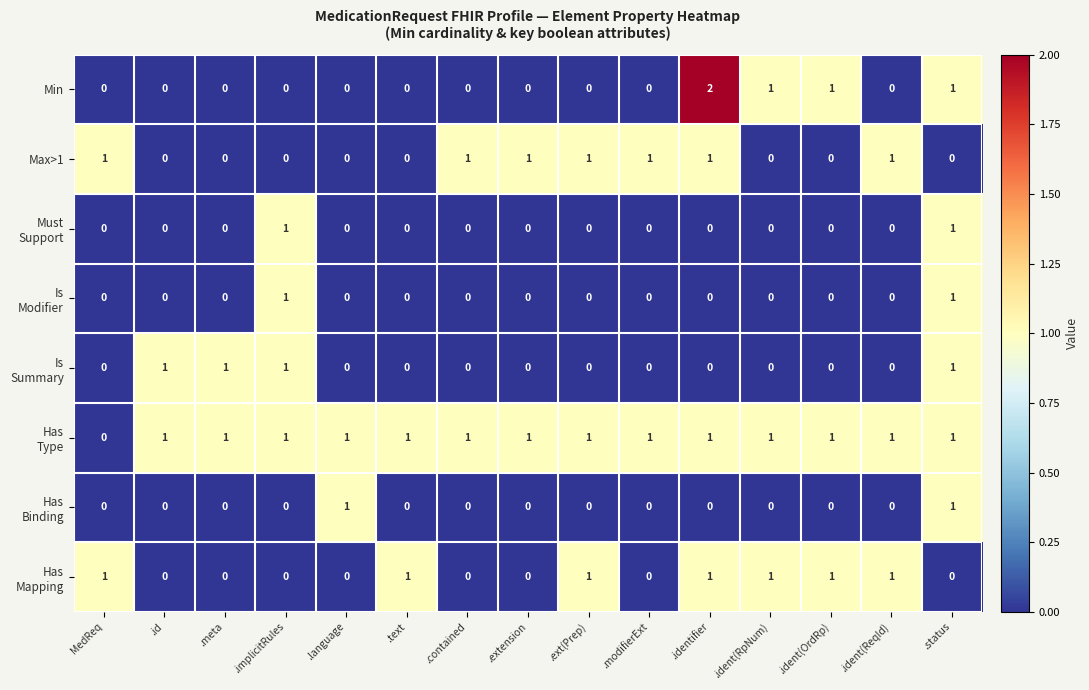

What is the sum of all Min values?

5